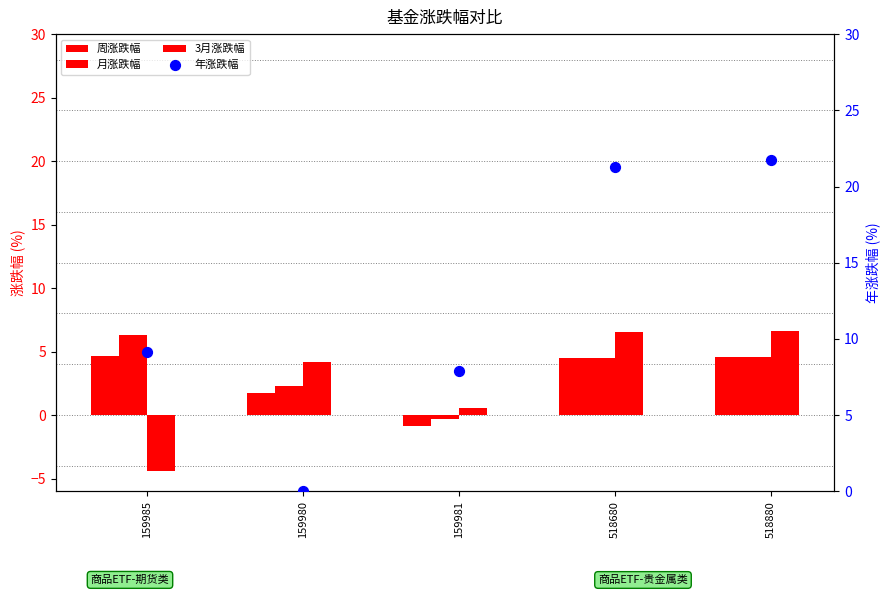

Is the value of 年涨跌幅 at 518680 greater than the value of 3月涨跌幅 at 159985?

Yes